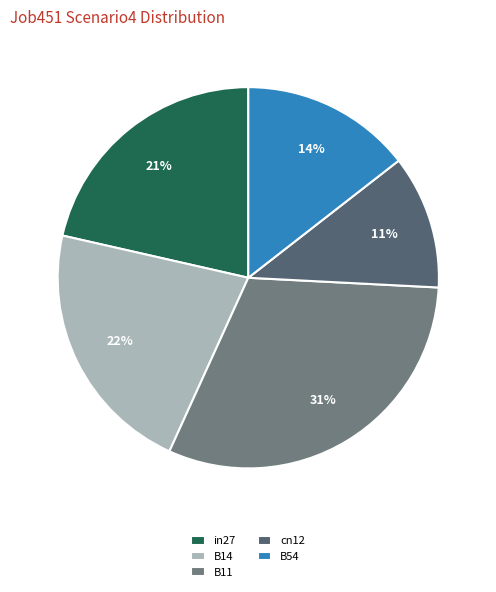

To the nearest percent, what is the average slice percentage?

20%